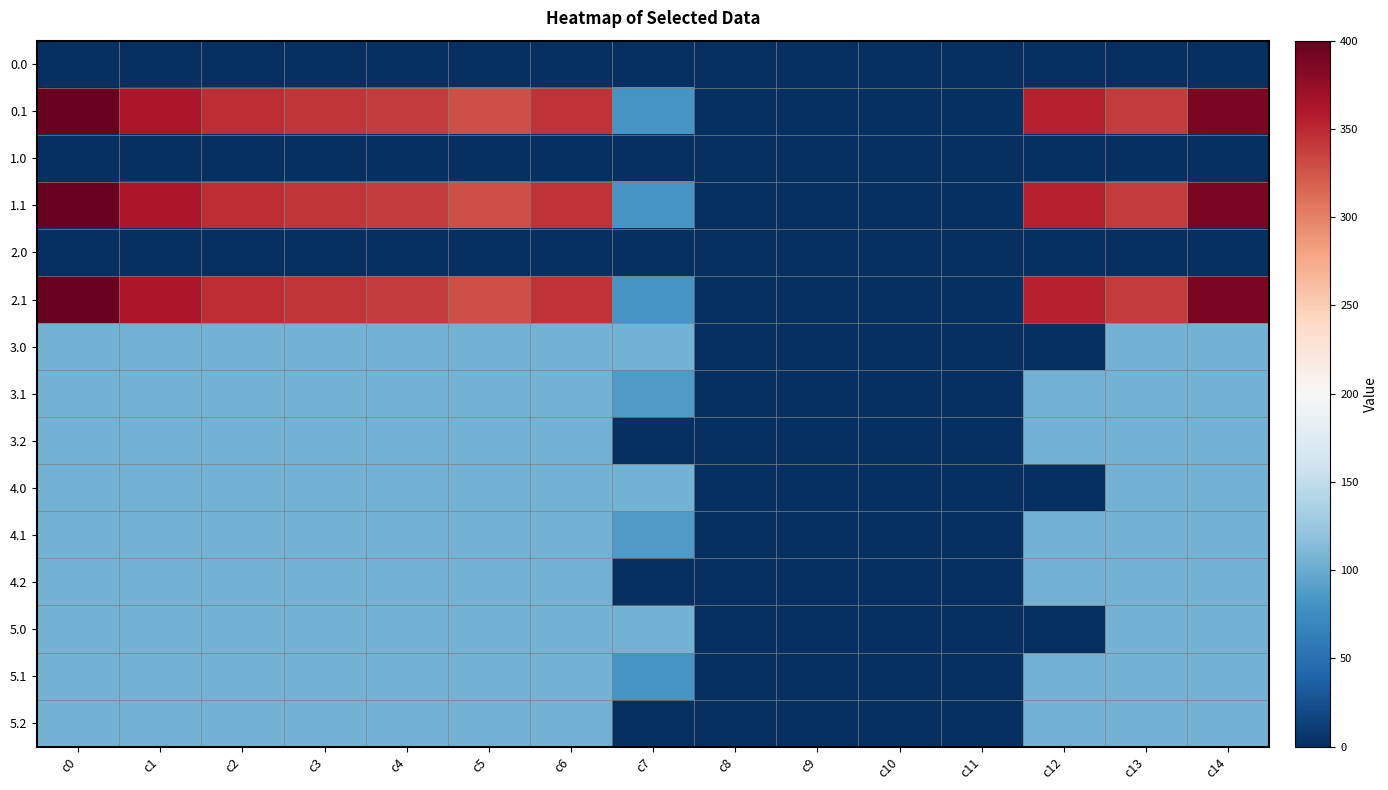

What is the difference between the highest and lowest values at c13?

340.1